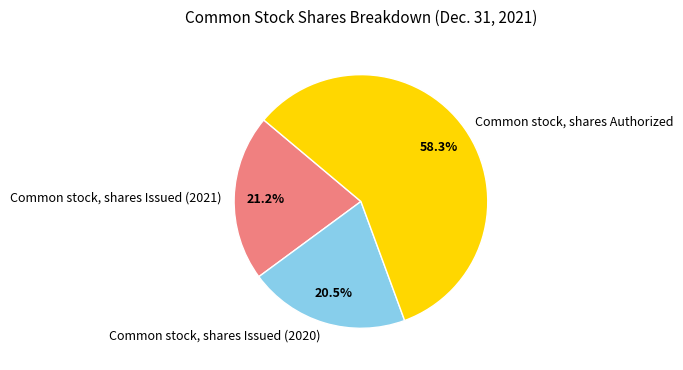

What is the total percentage of Common stock, shares Authorized and Common stock, shares Issued (2021)?

79.5%